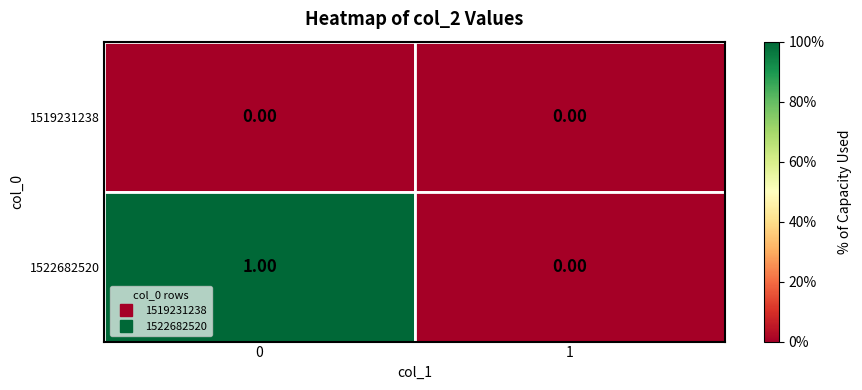

Rank the categories by 1522682520 value from highest to lowest.

0, 1